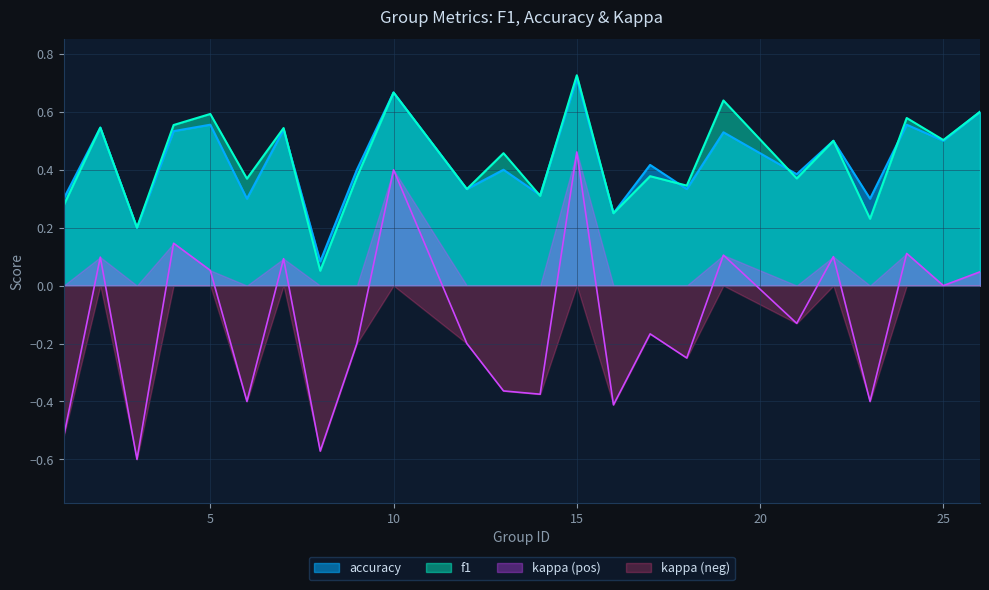

Between which two adjacent categories do f1 and accuracy first intersect?

7 and 8